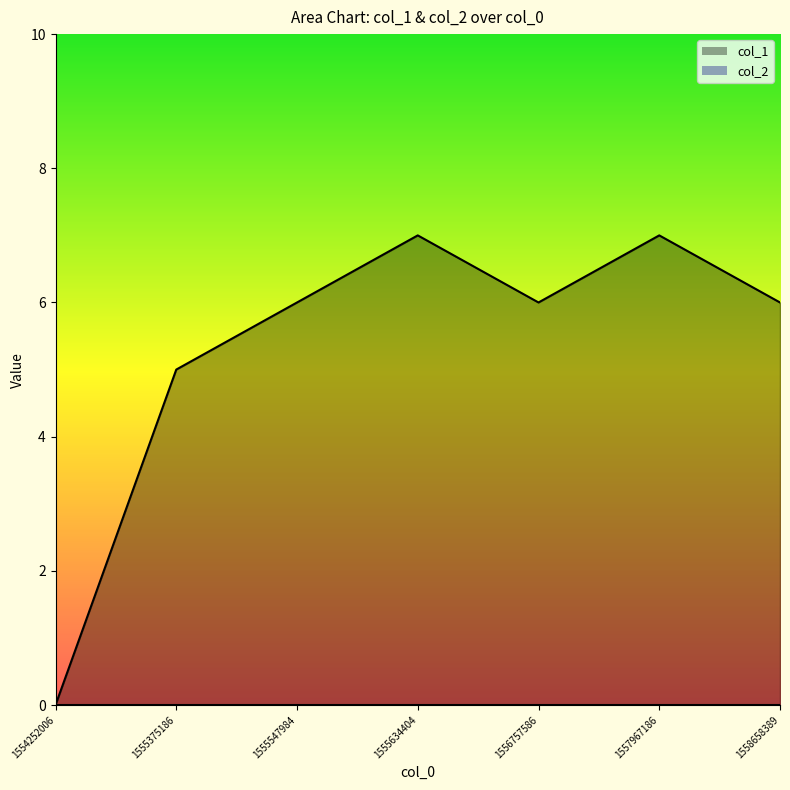

What is the spread (max minus min) of values at 1556757586?

6